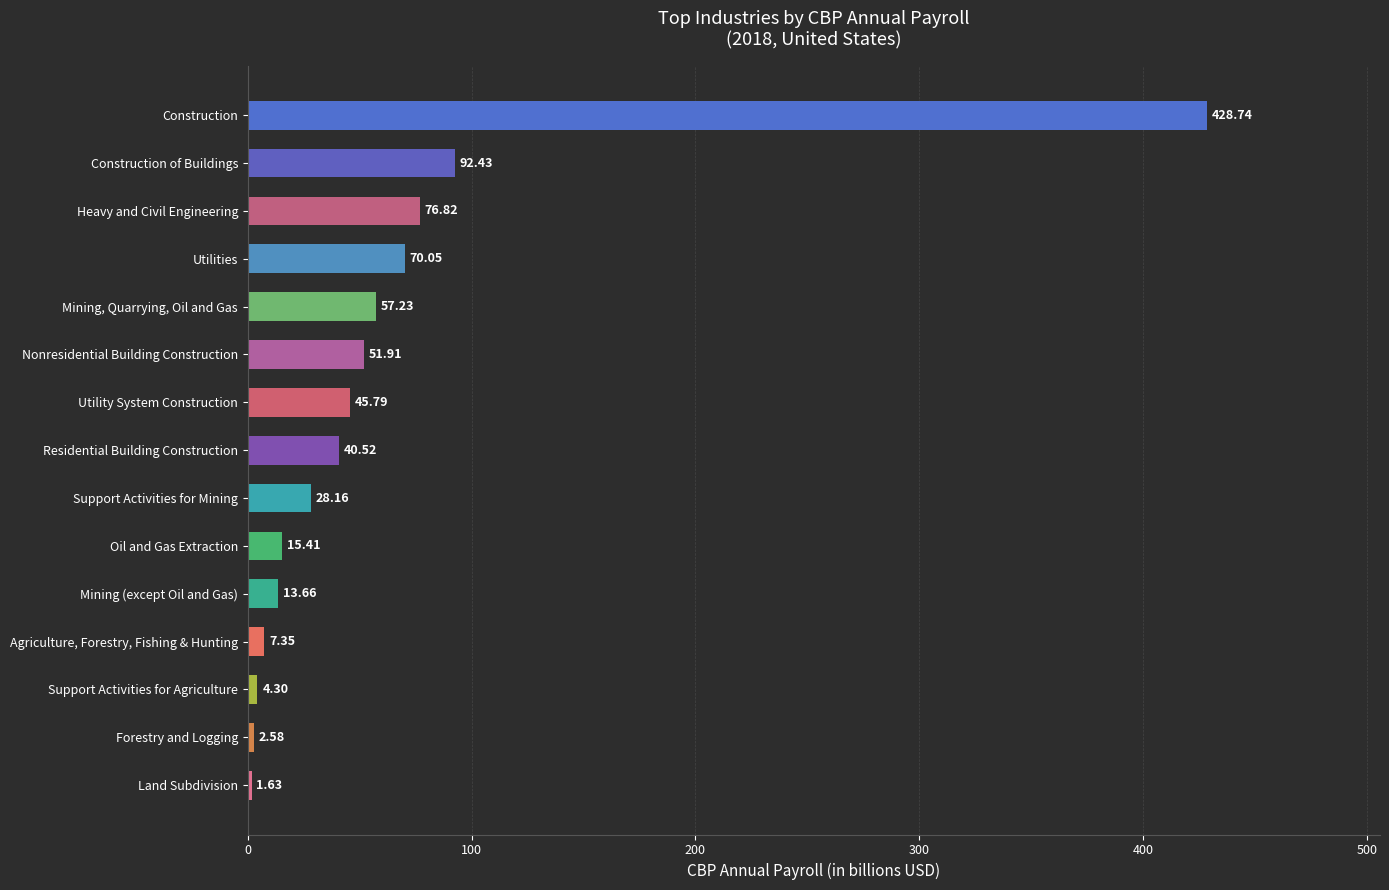

Rank the categories by value from lowest to highest.

Land Subdivision, Forestry and Logging, Support Activities for Agriculture, Agriculture, Forestry, Fishing & Hunting, Mining (except Oil and Gas), Oil and Gas Extraction, Support Activities for Mining, Residential Building Construction, Utility System Construction, Nonresidential Building Construction, Mining, Quarrying, Oil and Gas, Utilities, Heavy and Civil Engineering, Construction of Buildings, Construction